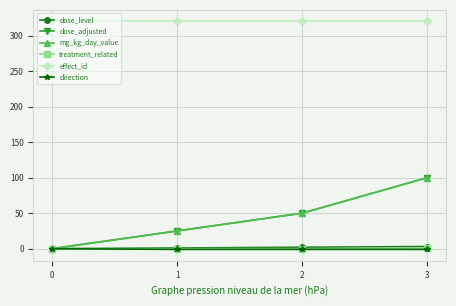

Does the chart have visible grid lines?

Yes